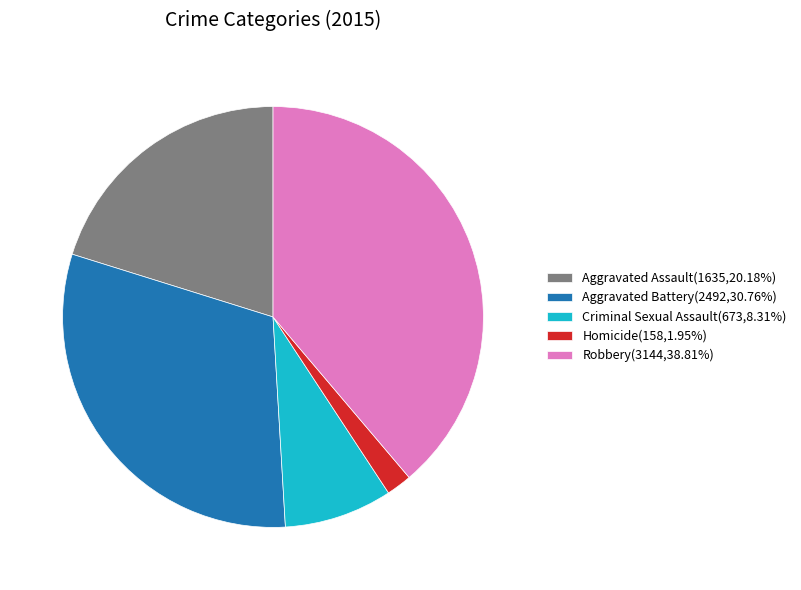

Is it true that Aggravated Assault is 20% of the pie?

True